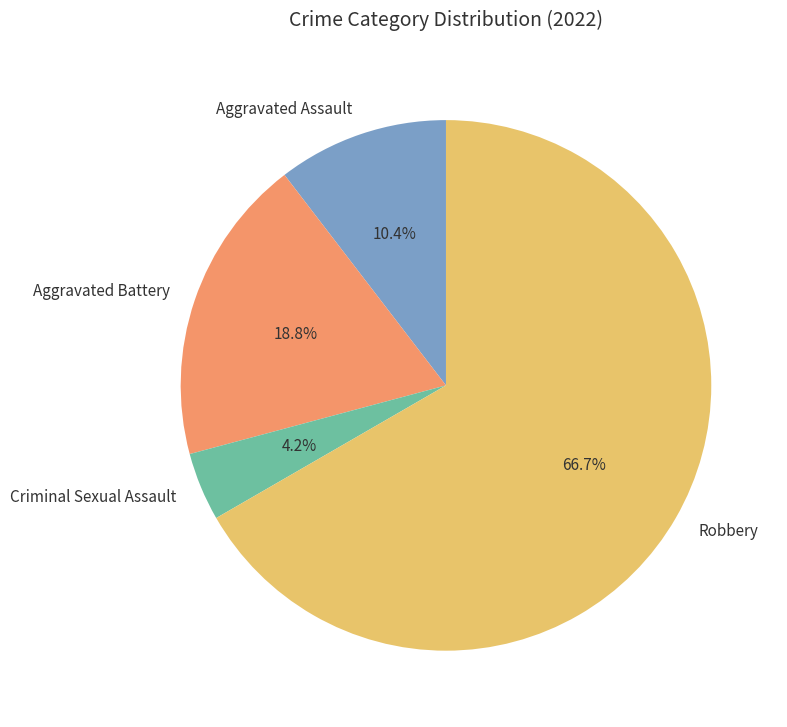

Between Criminal Sexual Assault and Aggravated Assault, which is larger?

Aggravated Assault